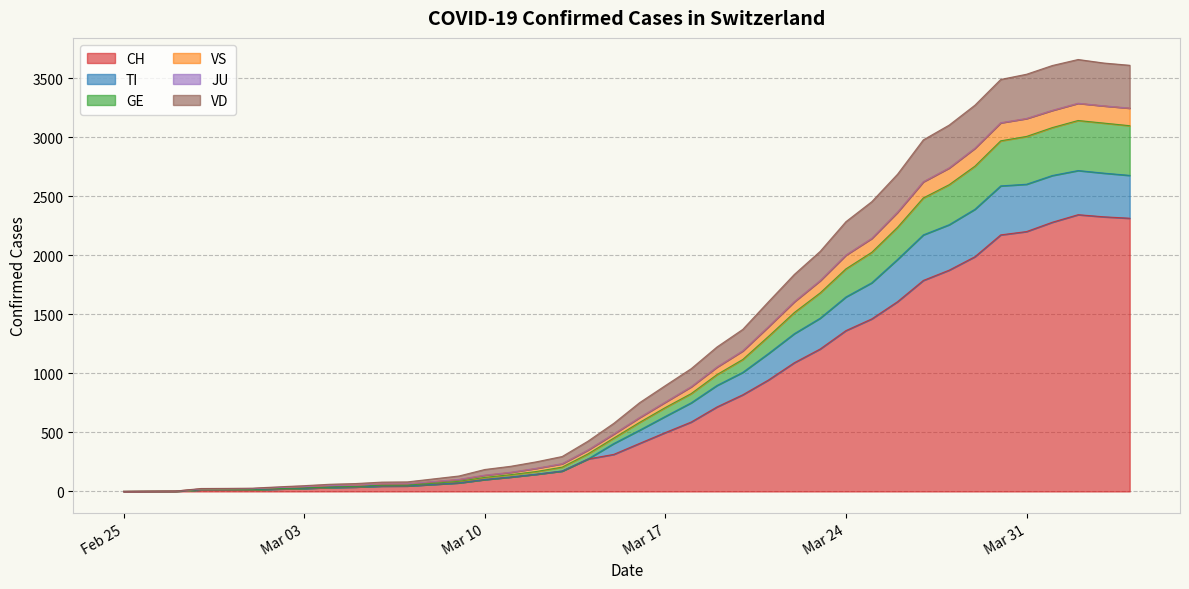

What is the label of the 15th point from the right?

2020-03-21